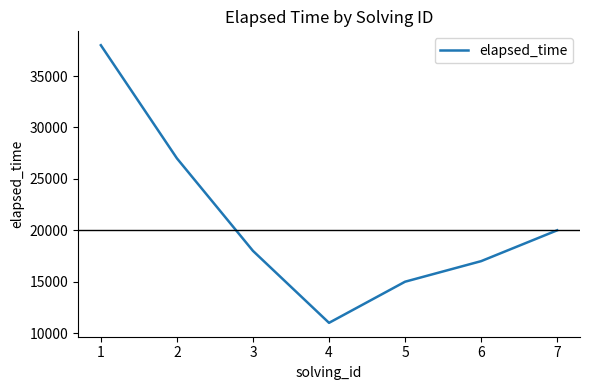

How many lines are shown in the chart?

1